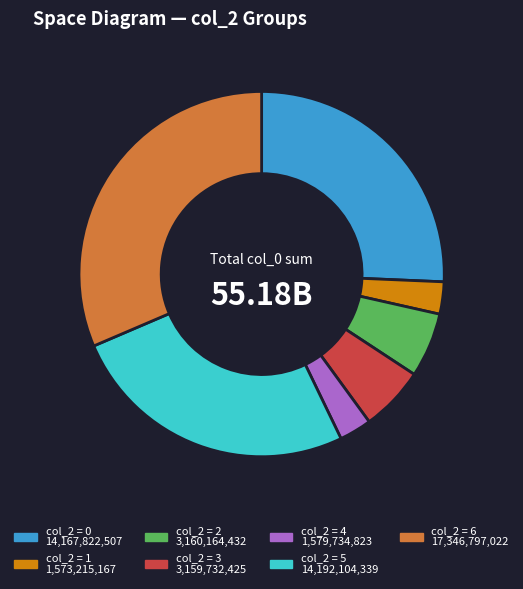

Between col_2 = 4 and col_2 = 2, which is larger?

col_2 = 2